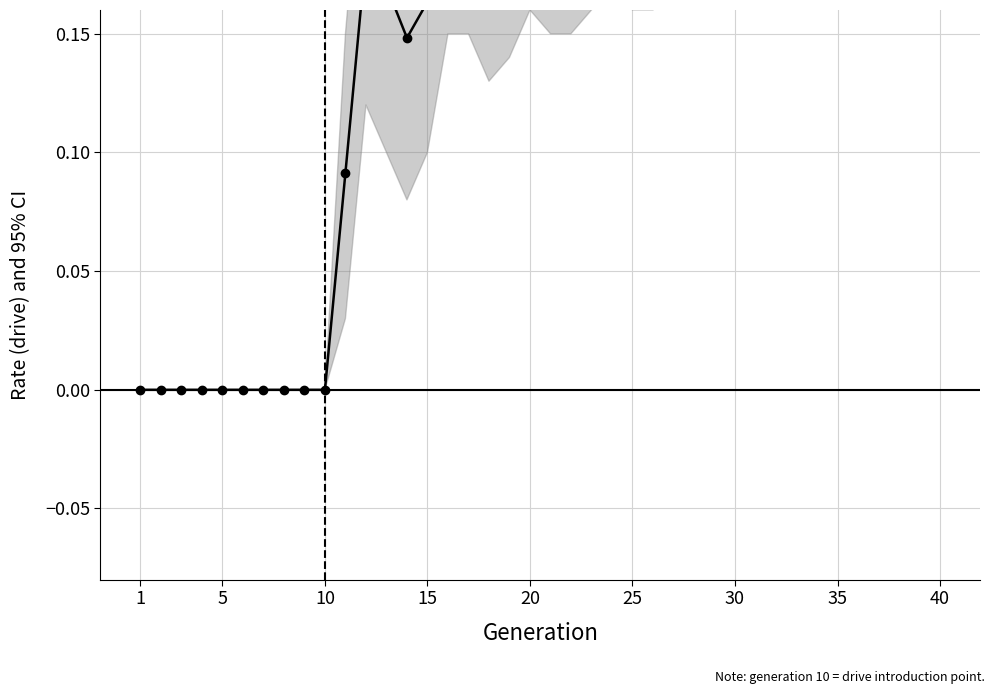

Does the chart have visible grid lines?

Yes